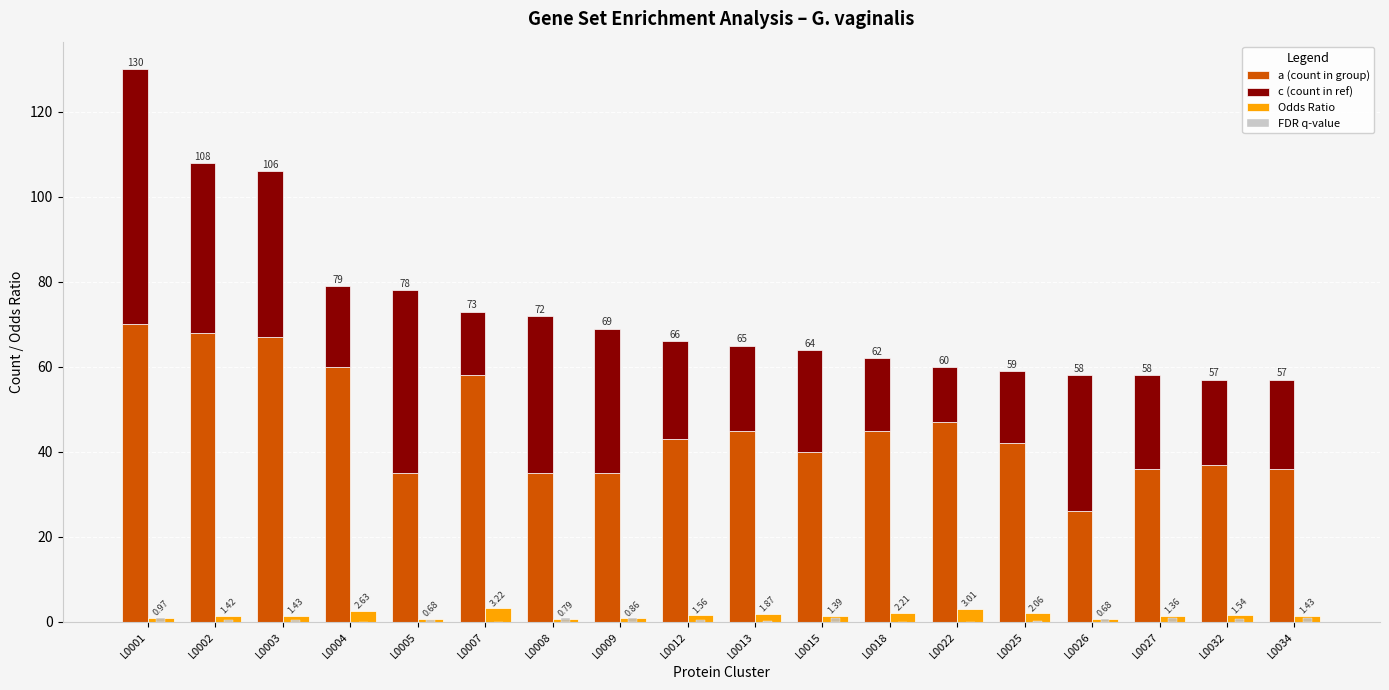

What is the total value across all series at L0001?

132.0